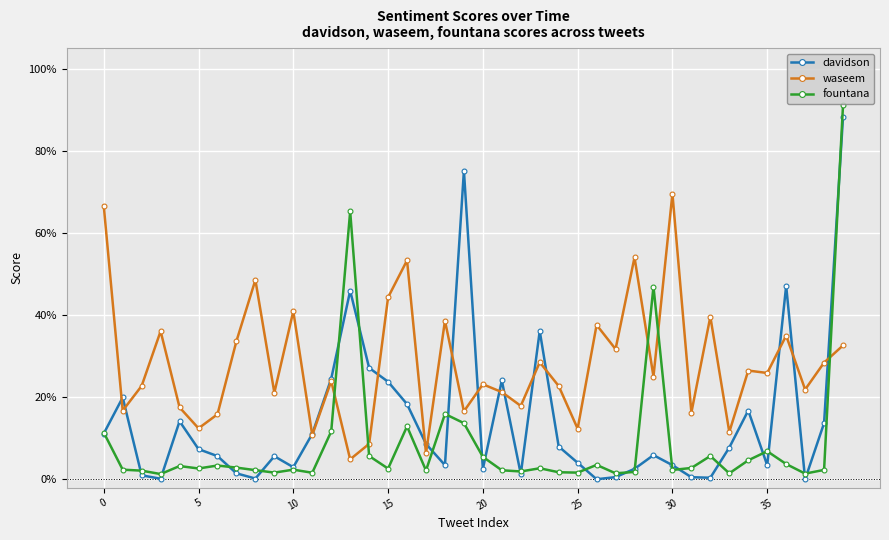

Is this an area chart (filled region under the line)?

No